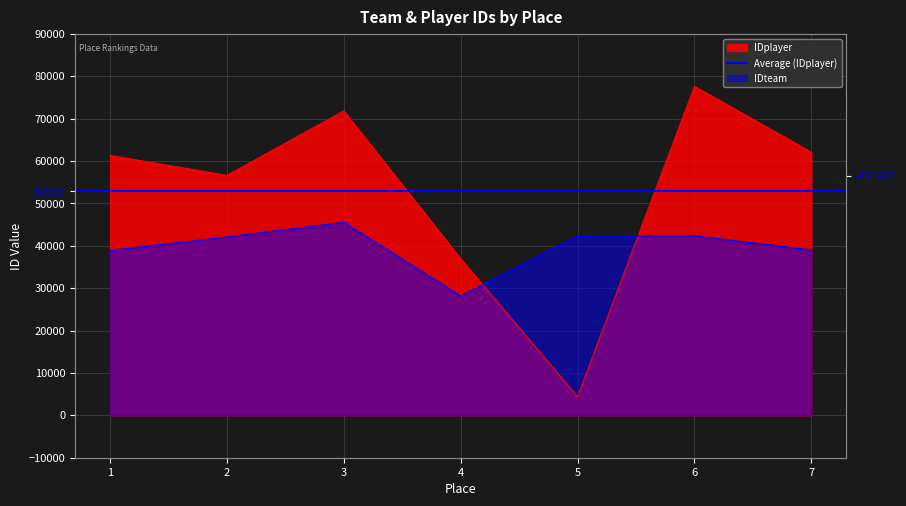

Is it true that IDplayer equals 77644 at 6?

True